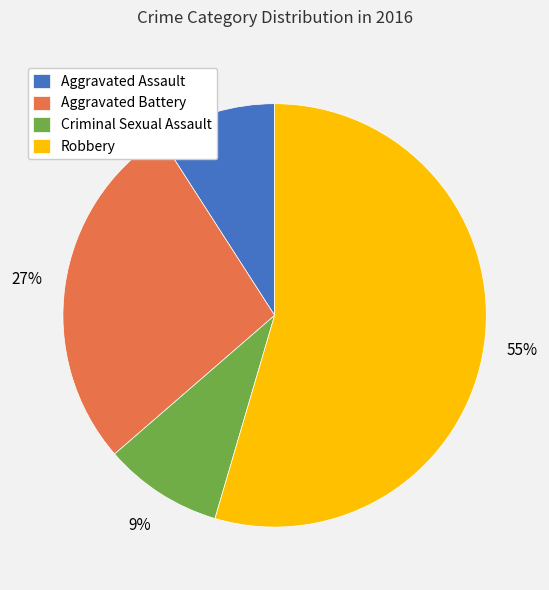

Which category has the biggest portion of the pie?

Robbery